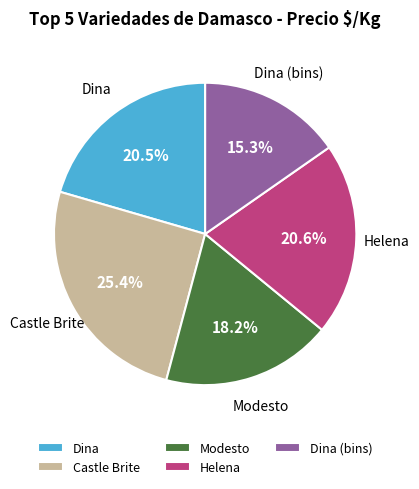

To the nearest percent, what percentage of the pie is Castle Brite?

25%